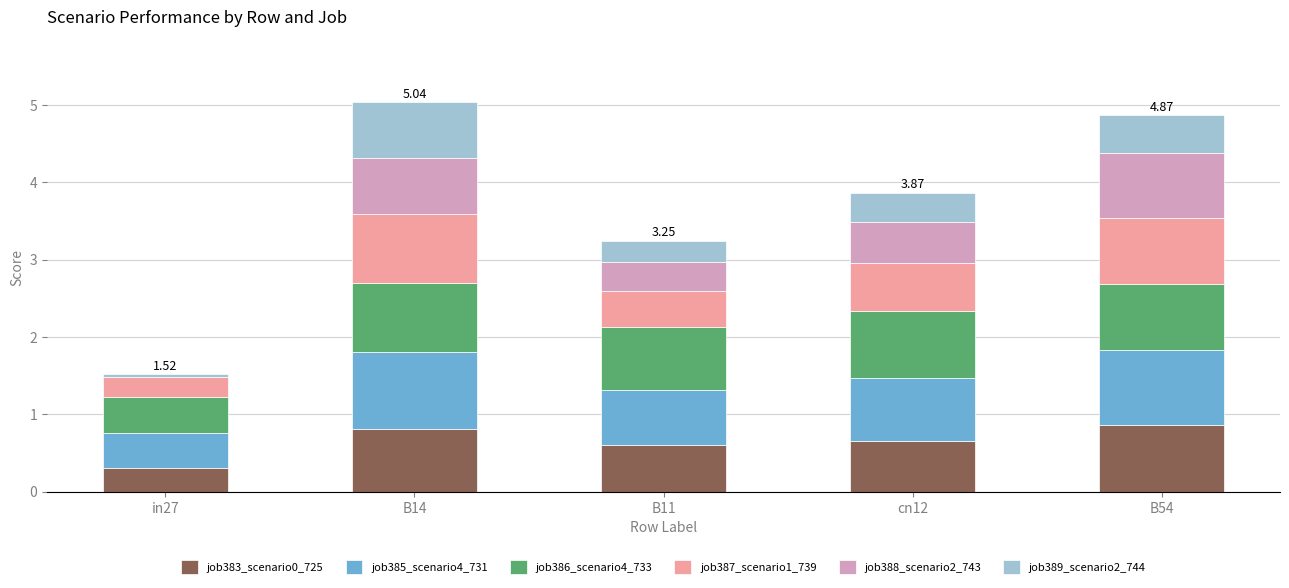

What is the total value across all series at B11?

3.2